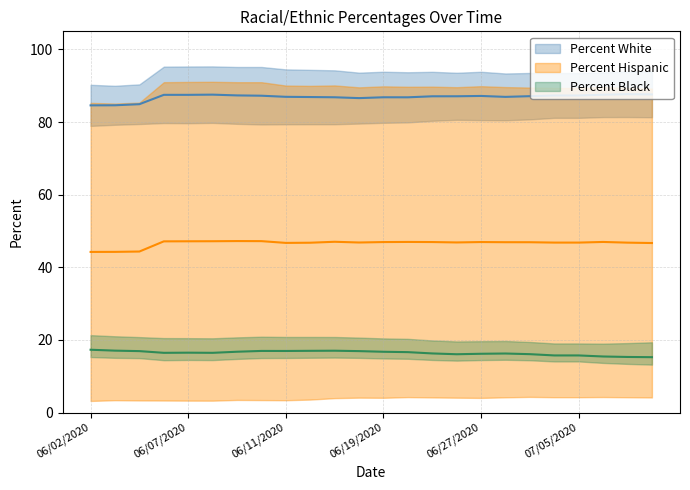

What is the label of the 15th point from the left?

06/23/2020